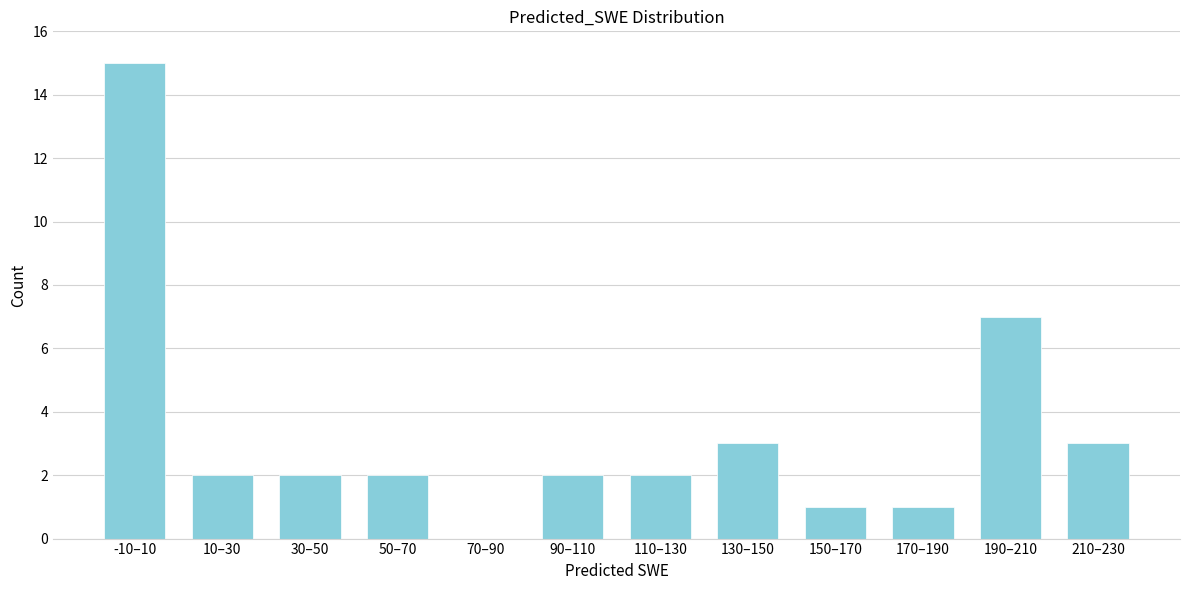

Reading left to right, what are all the values shown in this chart?

-10–10=15	10–30=2	30–50=2	50–70=2	70–90=0	90–110=2	110–130=2	130–150=3	150–170=1	170–190=1	190–210=7	210–230=3